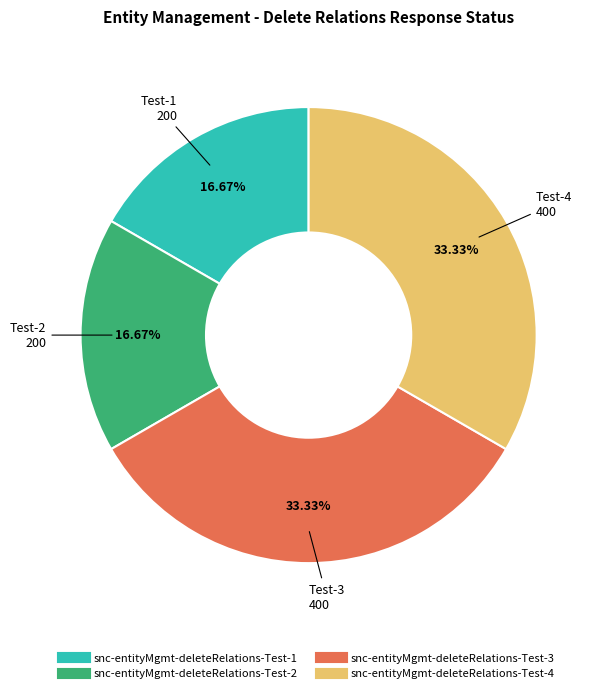

True or false: snc-entityMgmt-deleteRelations-Test-3 accounts for 22% of the total.

False